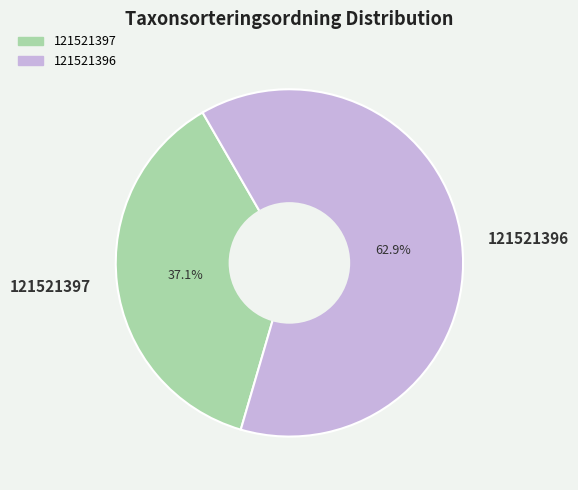

How many segments does this pie chart have?

2